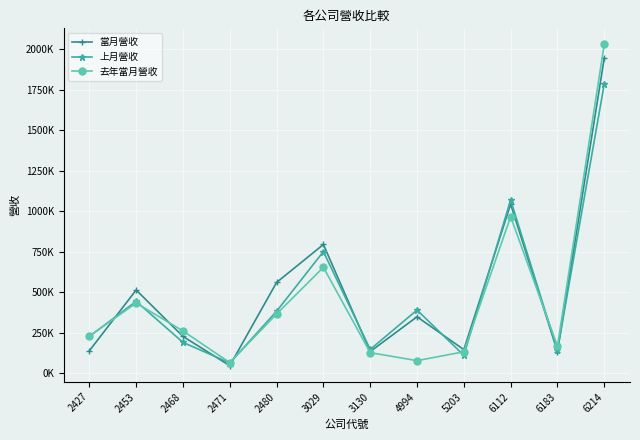

What are all the series names shown in the legend?

當月營收, 上月營收, 去年當月營收